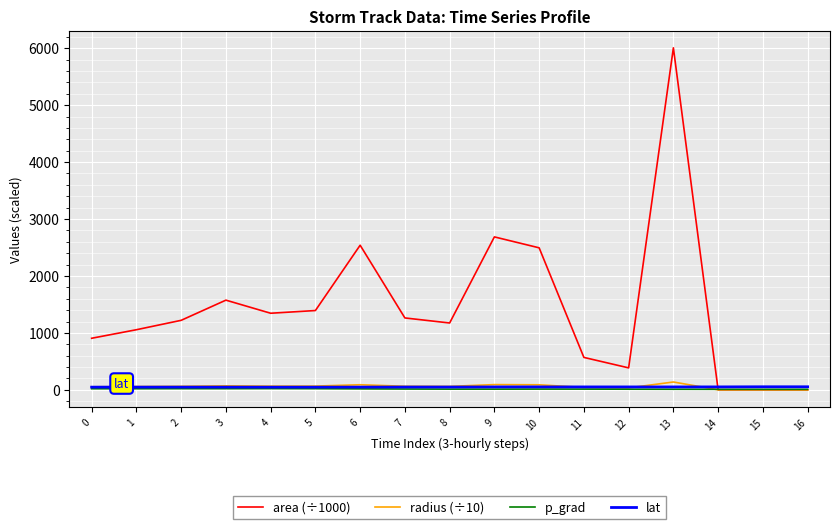

What is the difference between the highest and lowest values at 8?

1161.3